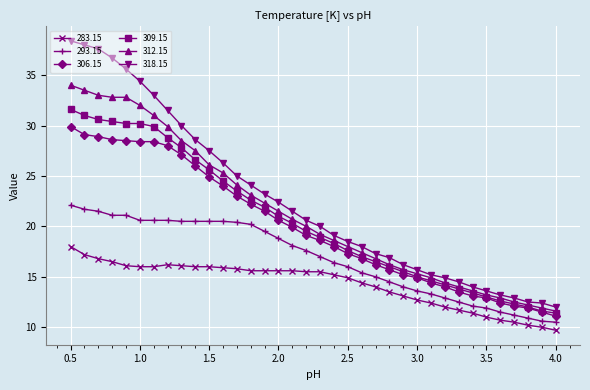

What is the greatest value displayed?

38.4